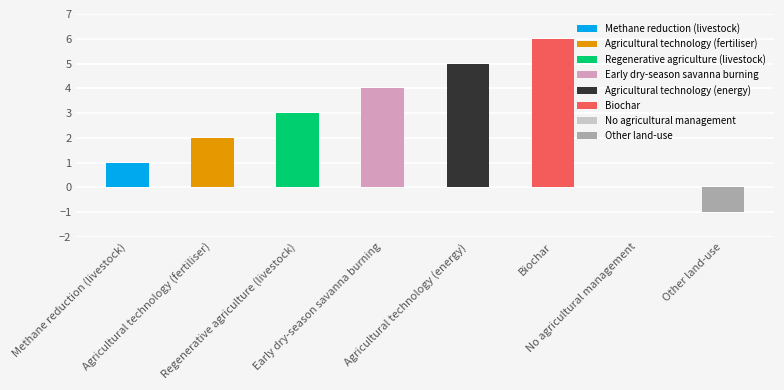

What is the minimum value shown in the chart?

-1